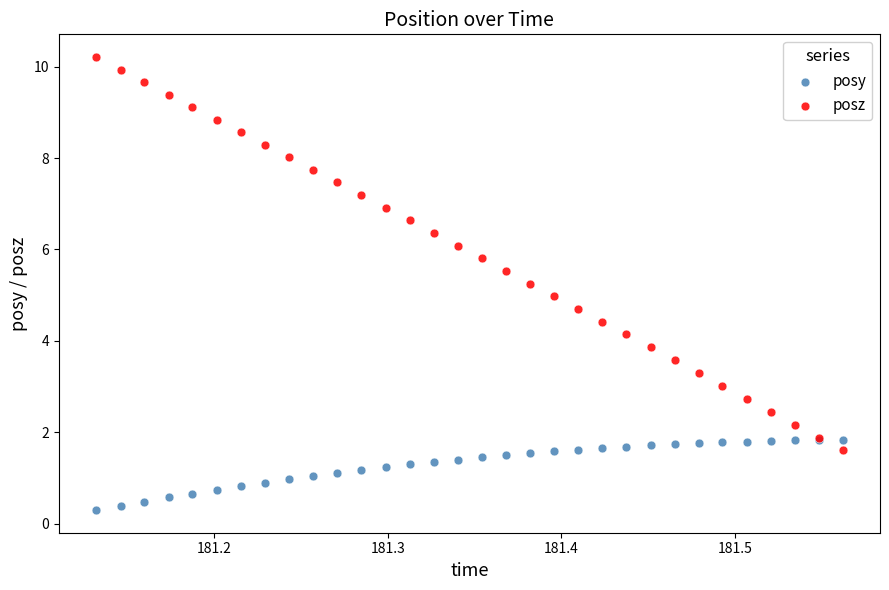

Which series reaches the maximum Y coordinate?

posz